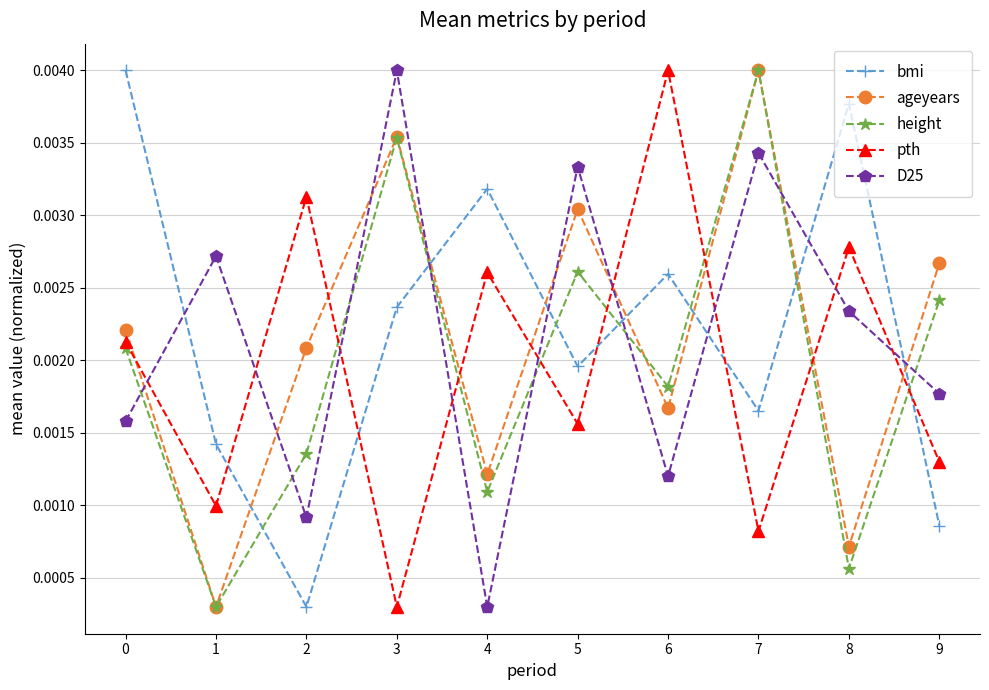

Between 2 and 6, which series saw the biggest shift?

bmi